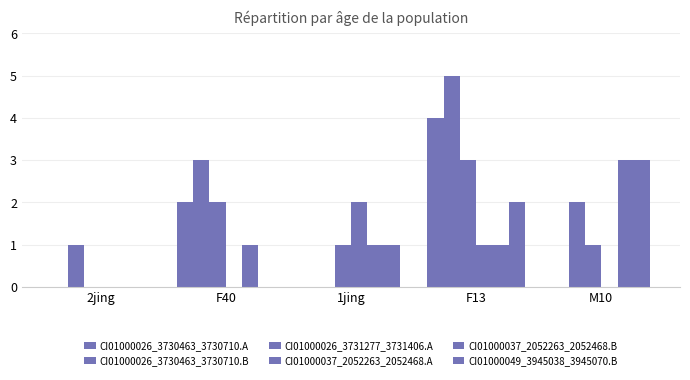

At how many categories does at least one series exceed 1?

4